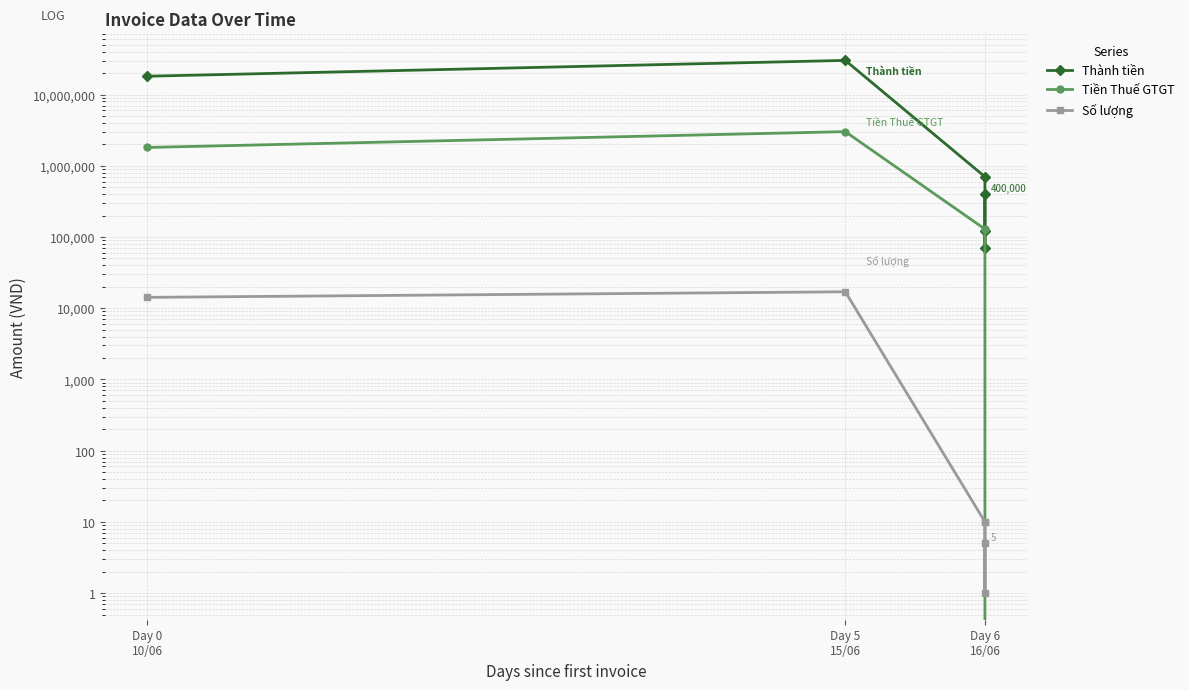

Reading left to right, transcribe all the data shown in this chart.

Thành tiền: 18072727	30136363	700000	70000	120000	400000
Tiền Thuế GTGT: 1807273	3013637	129000	0	0	0
Số lượng: 14200	17000	10	10	1	5